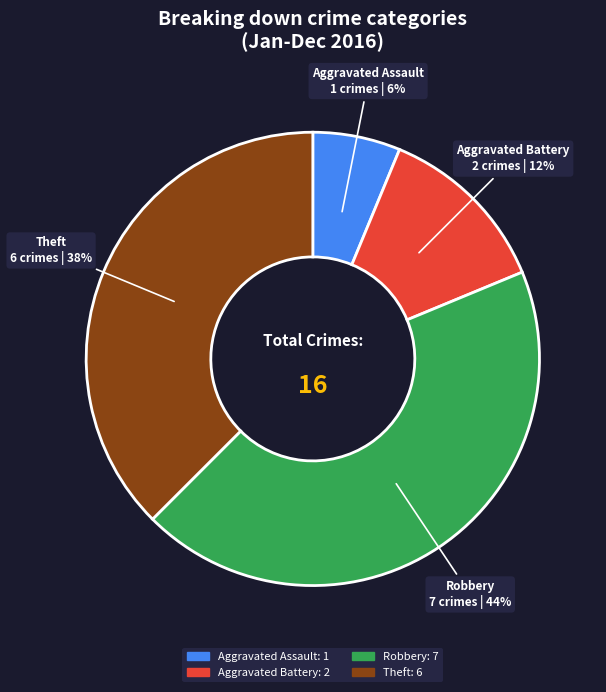

To the nearest percent, what is the average slice percentage?

25%